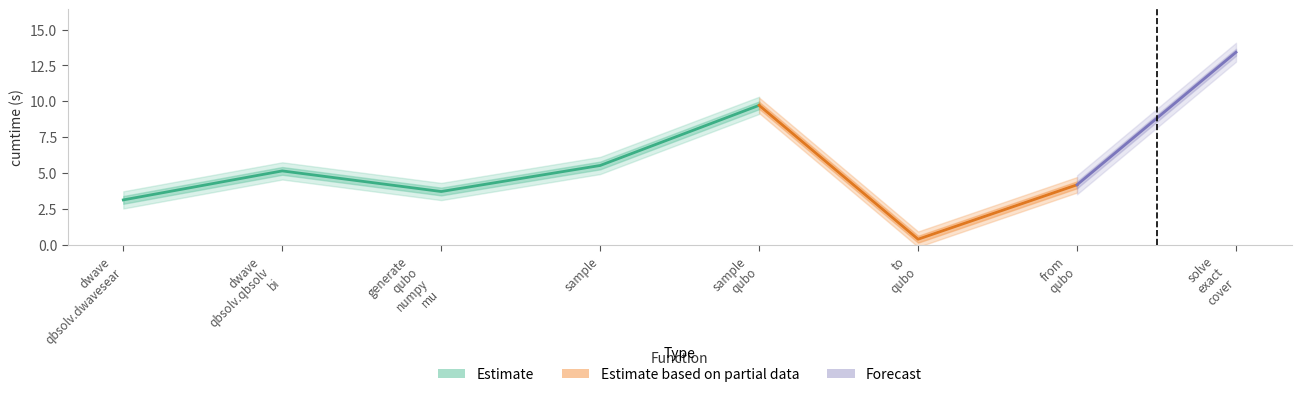

Rank the categories by value from lowest to highest.

to_qubo, dwave_qbsolv.dwavesearch, generate_qubo_numpy_multi_processing, from_qubo, dwave_qbsolv.qbsolv_binding.run_qbsolv, sample, sample_qubo, solve_exact_cover